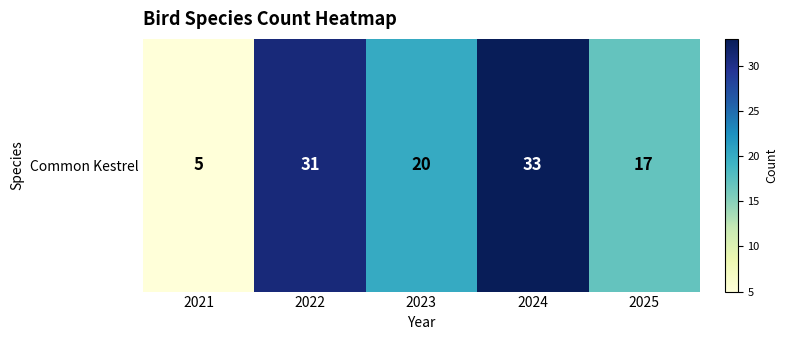

What is the difference between the maximum and minimum values?

28